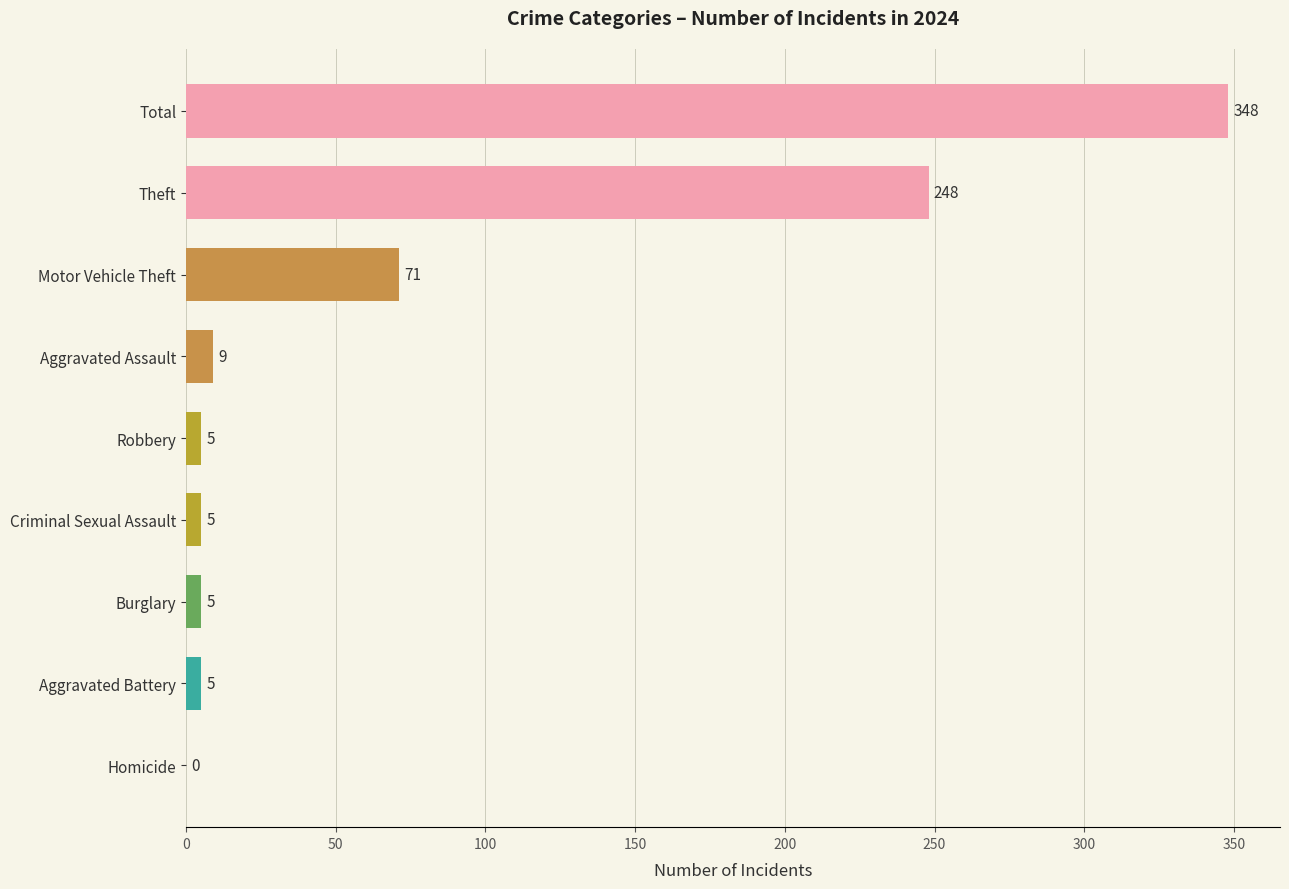

Are the bars horizontal?

Yes